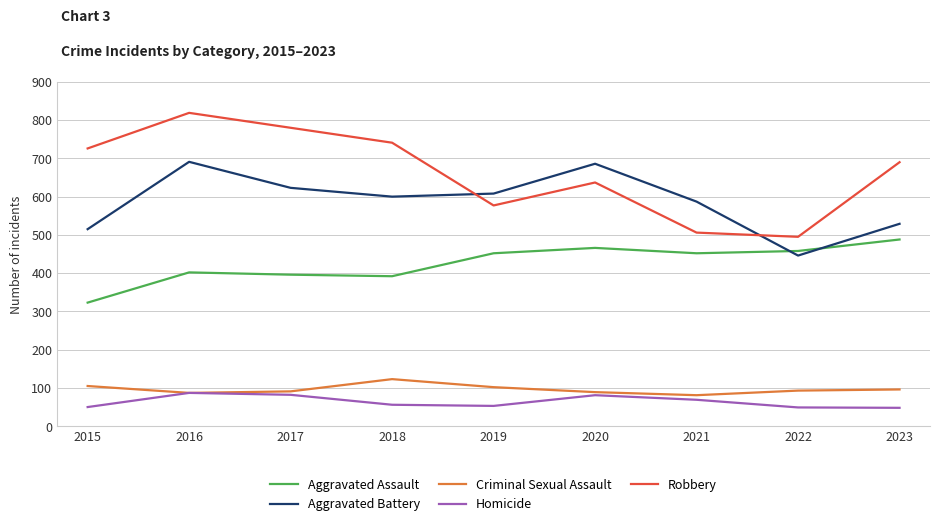

Is the value of Robbery at 2020 greater than the value of Aggravated Battery at 2019?

Yes